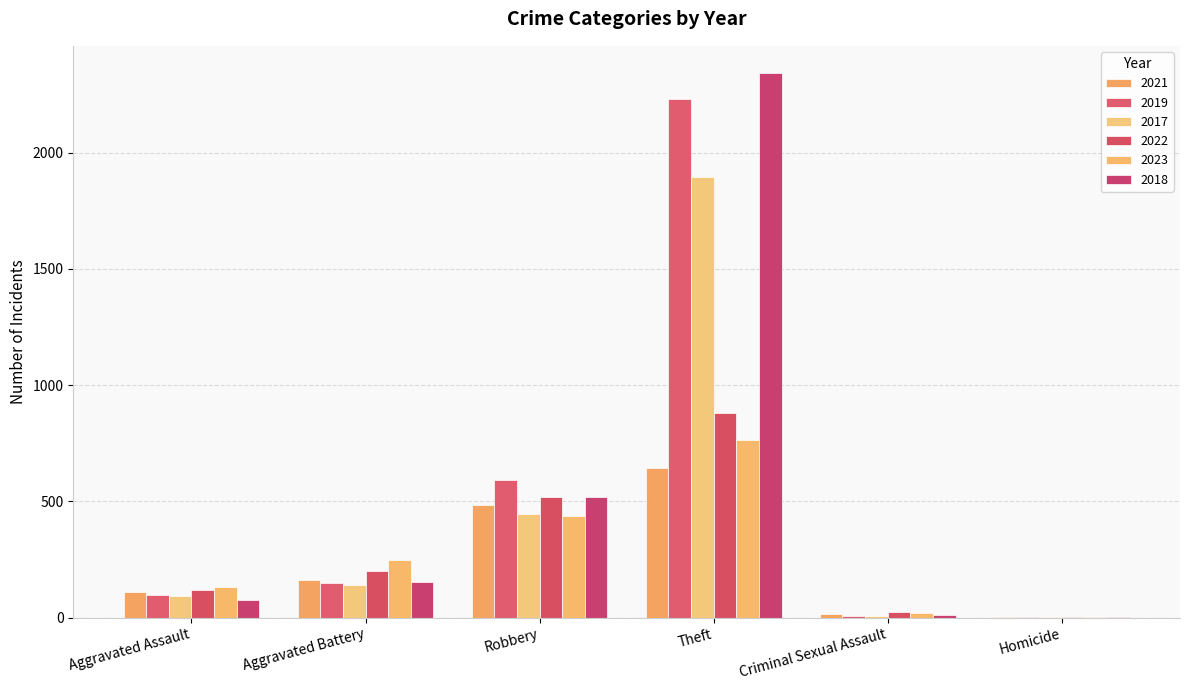

How many data points does each series have?

6